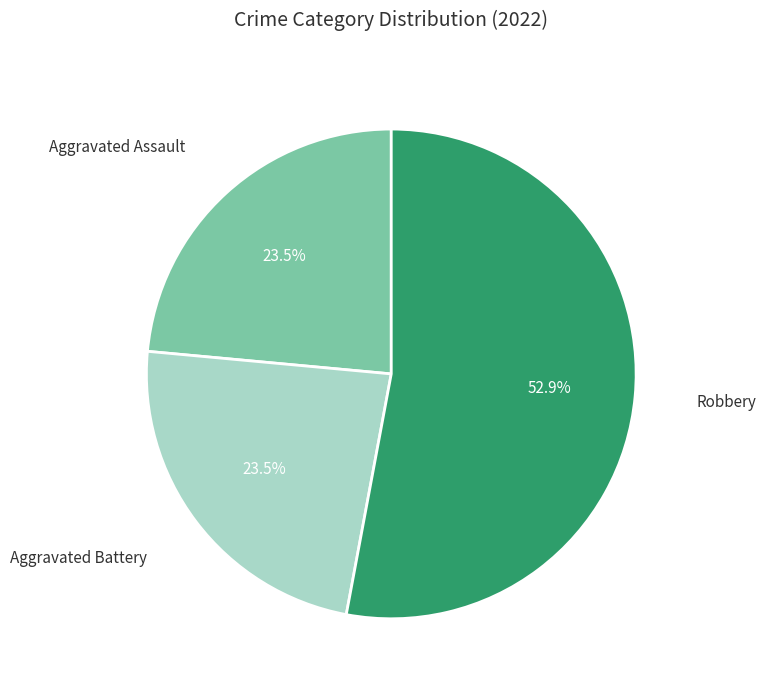

Is there any slice that represents more than half of the pie?

Yes